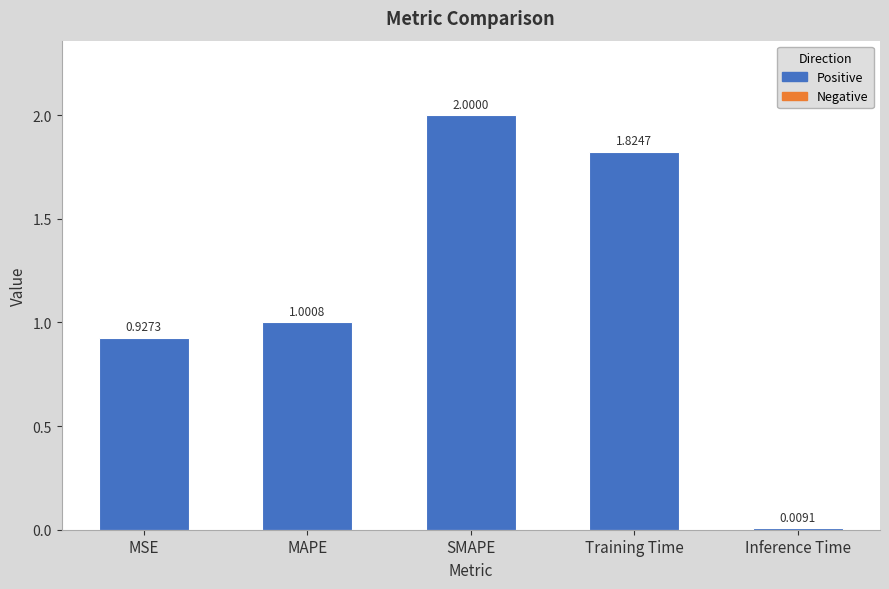

At which label is the value closest to 1?

MAPE